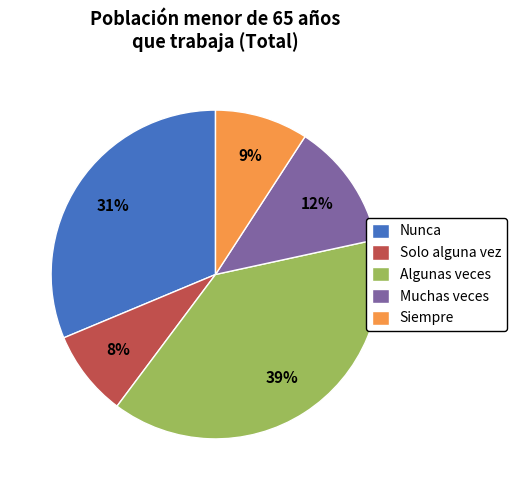

Do Solo alguna vez and Muchas veces together represent more than half of the pie?

No